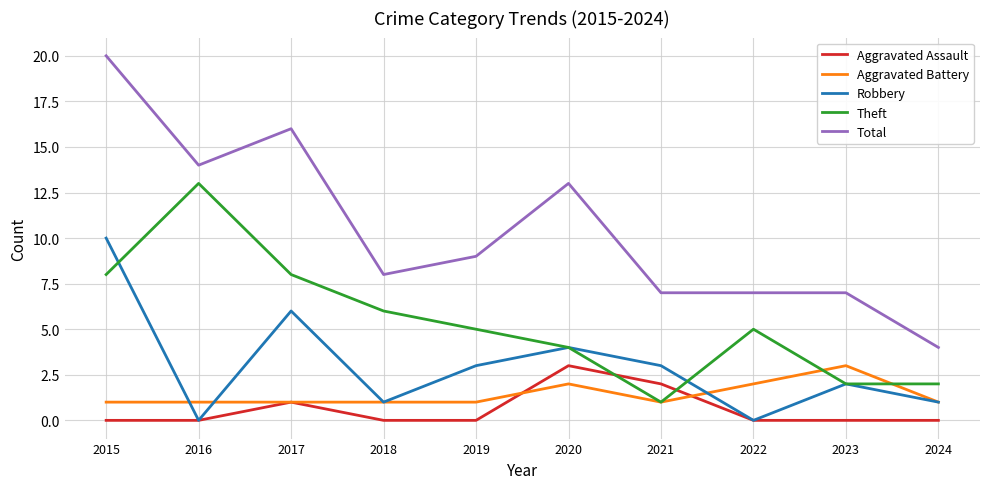

Is the value of Theft at 2017 greater than the value of Aggravated Battery at 2023?

Yes